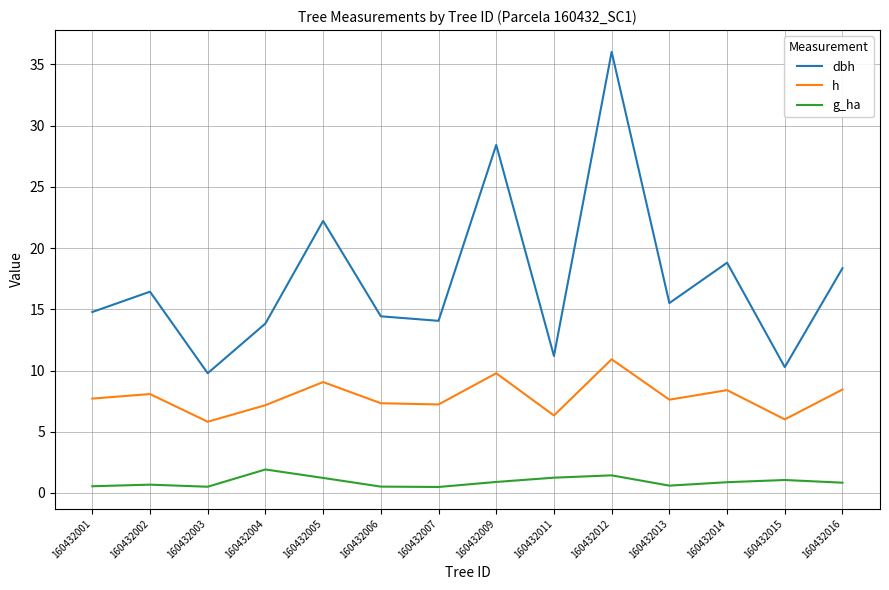

At which category does h reach its first local valley?

160432003